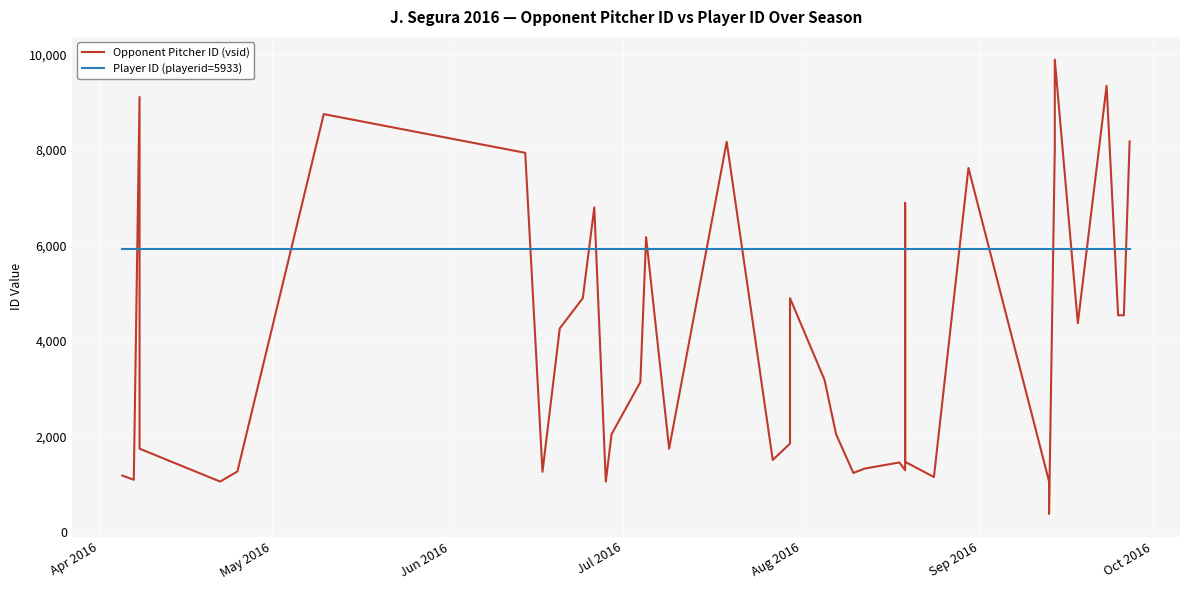

How many interior local peaks does the Opponent Pitcher ID (vsid) series have?

11